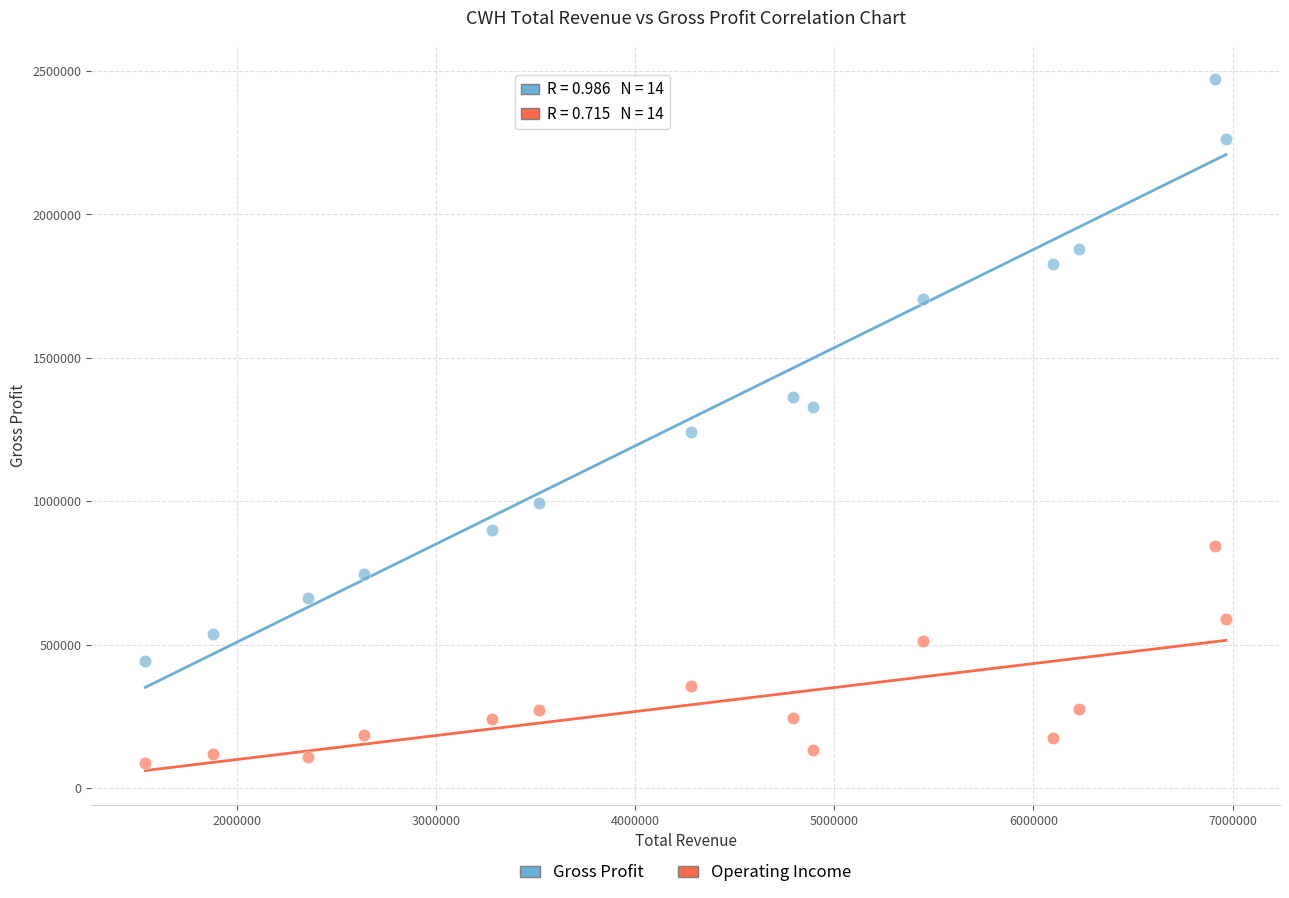

What are all the series names shown in the legend?

Gross Profit, Operating Income